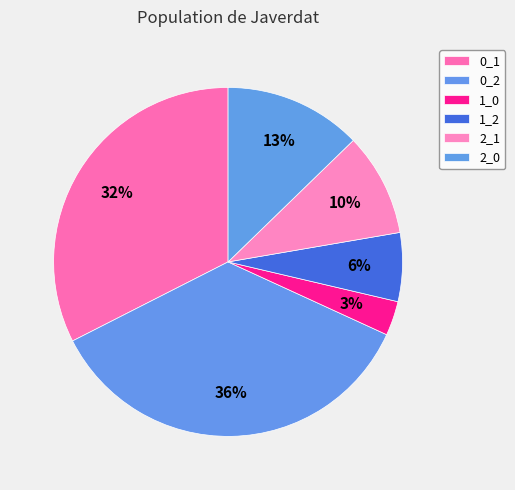

Rank the categories by value from lowest to highest.

1_0, 1_2, 2_1, 2_0, 0_1, 0_2